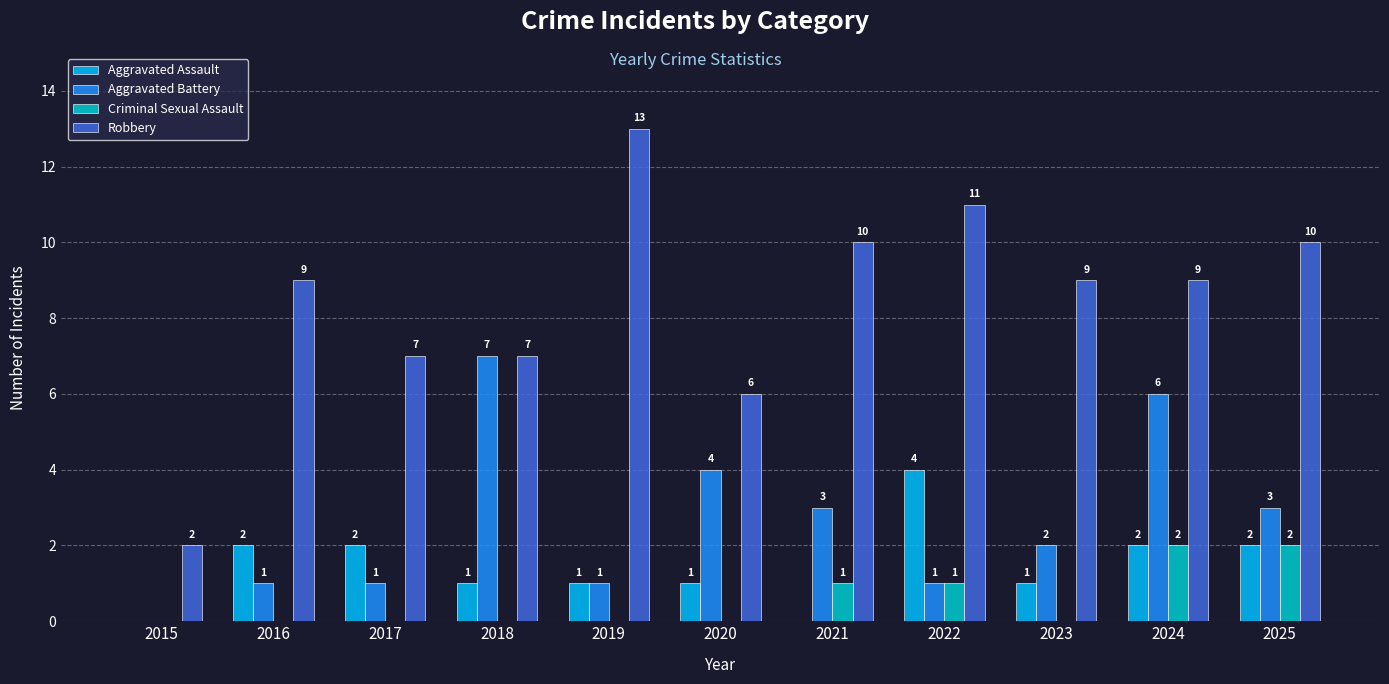

Which category has the highest value in the Robbery series?

2019